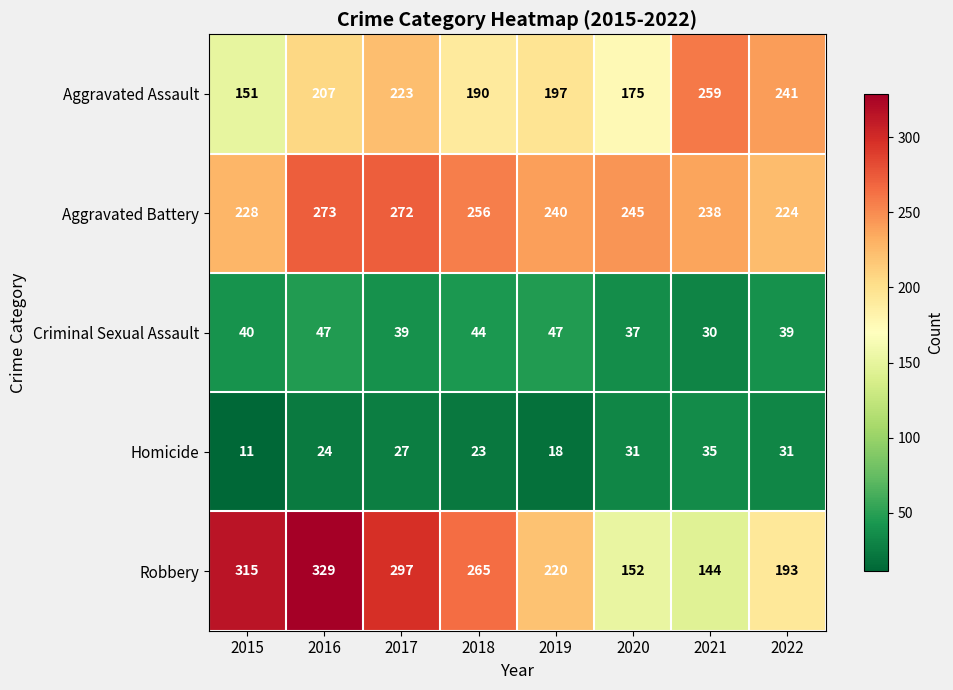

Where is Robbery nearest to the value 236?

2019